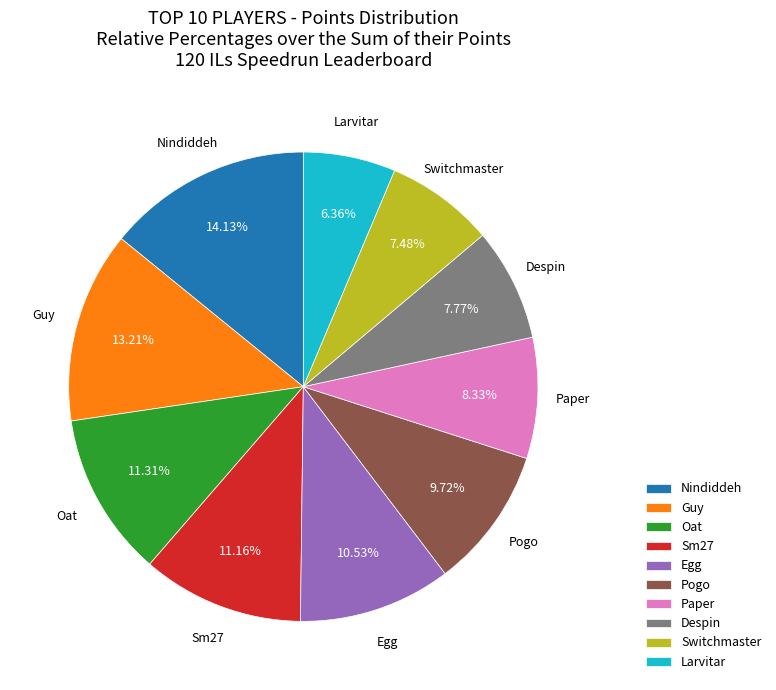

Which category has the smallest portion of the pie?

Larvitar